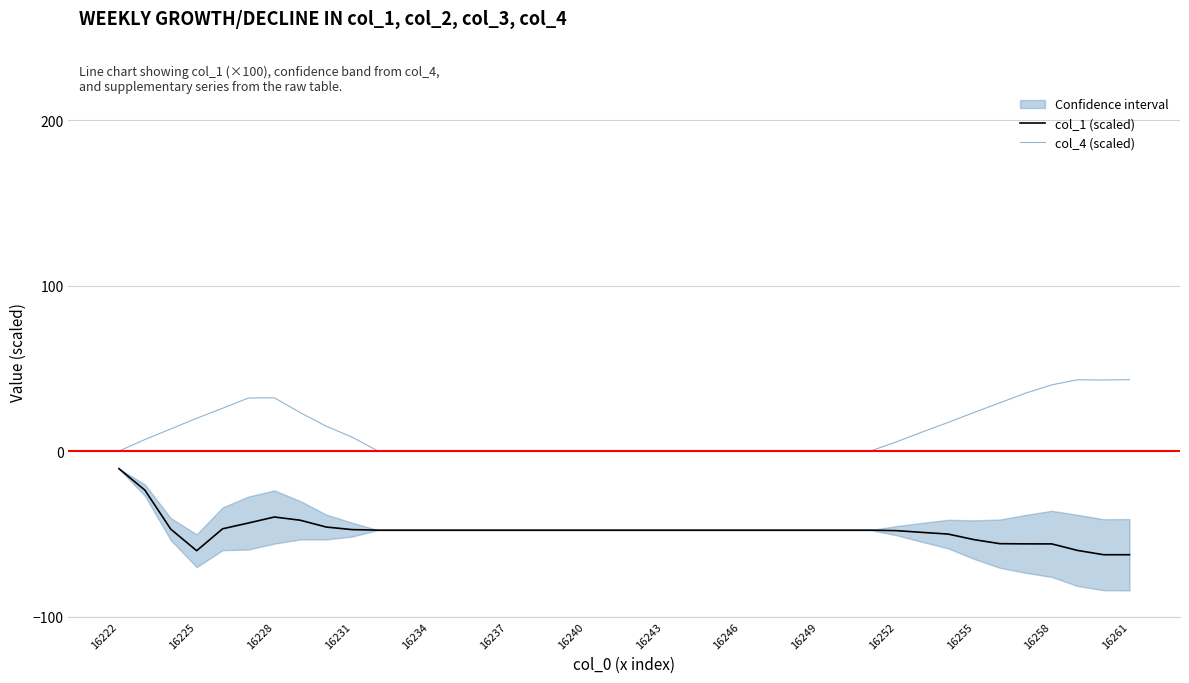

True or false: col_4 (scaled) and col_1 (scaled) cross at least once.

False